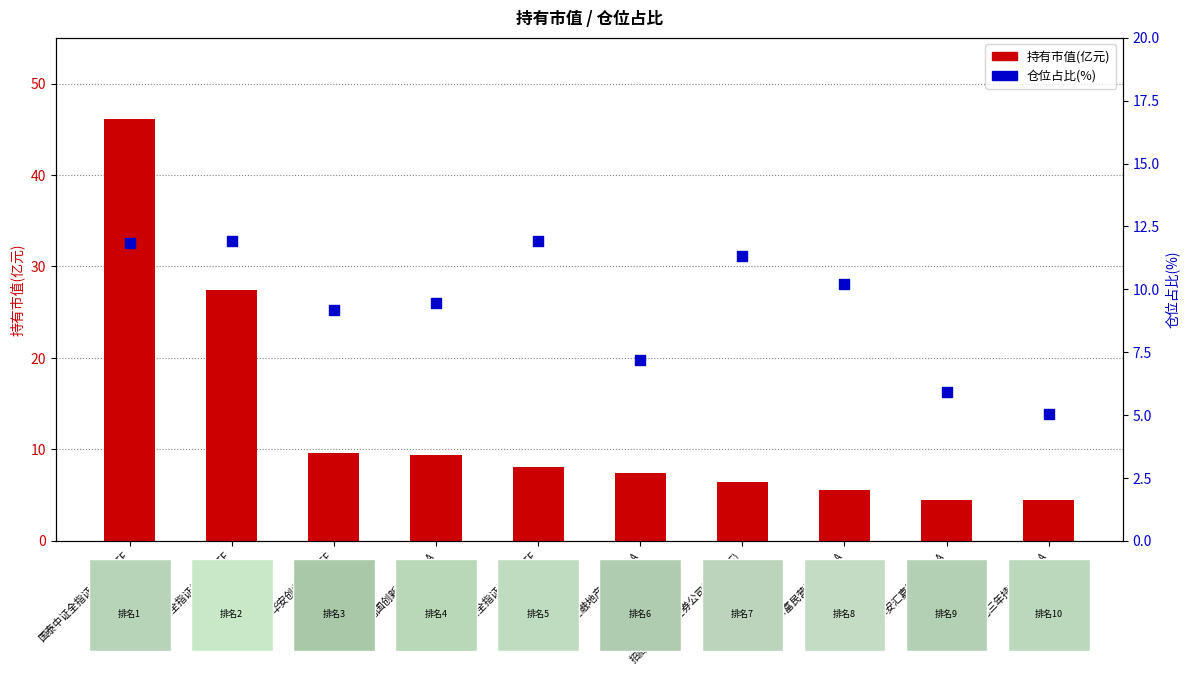

Is the value of 持有市值(亿元) at 富国创新科技混合A greater than the value of 仓位占比(%) at 华安创业板50ETF?

Yes